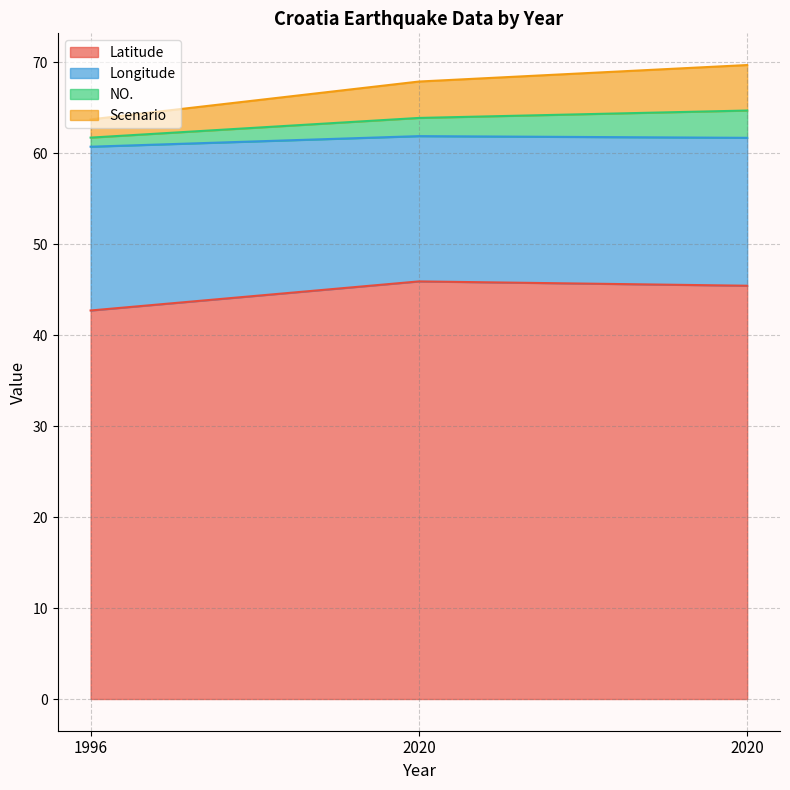

Does the chart display data point markers on the line(s)?

No